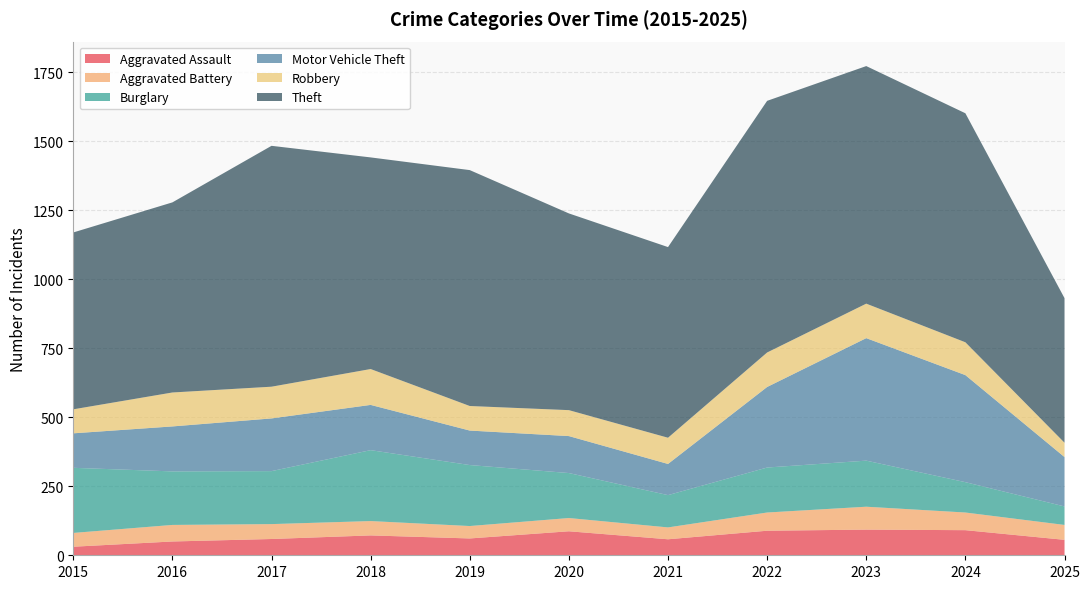

Reading right to left, extract all data points from this chart.

Aggravated Assault: 2025=56	2024=91	2023=93	2022=89	2021=58	2020=87	2019=61	2018=72	2017=59	2016=50	2015=31
Aggravated Battery: 2025=54	2024=64	2023=83	2022=66	2021=43	2020=48	2019=45	2018=52	2017=54	2016=60	2015=50
Burglary: 2025=67	2024=110	2023=167	2022=163	2021=117	2020=163	2019=221	2018=257	2017=192	2016=194	2015=236
Motor Vehicle Theft: 2025=179	2024=388	2023=444	2022=292	2021=113	2020=134	2019=125	2018=164	2017=191	2016=163	2015=125
Robbery: 2025=52	2024=119	2023=125	2022=125	2021=95	2020=94	2019=89	2018=130	2017=115	2016=123	2015=87
Theft: 2025=524	2024=830	2023=861	2022=912	2021=691	2020=713	2019=855	2018=767	2017=873	2016=689	2015=641